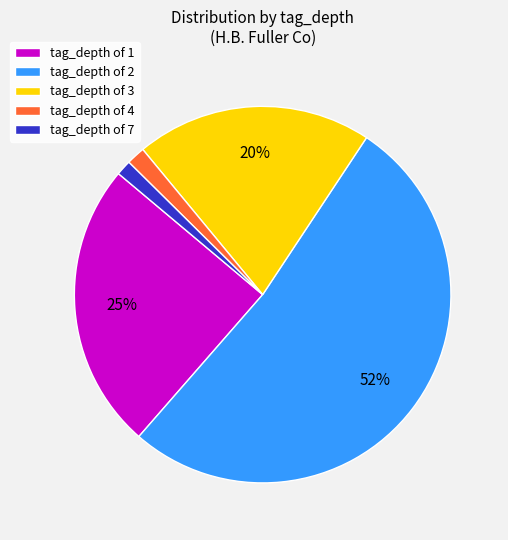

To the nearest percent, what is the average slice percentage?

20%